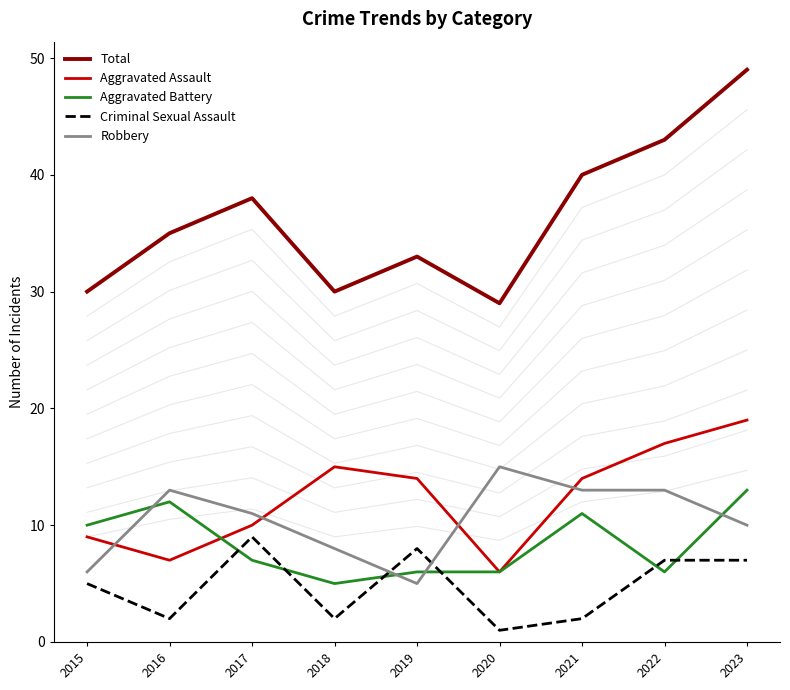

How many data points in Aggravated Battery are above 7?

4